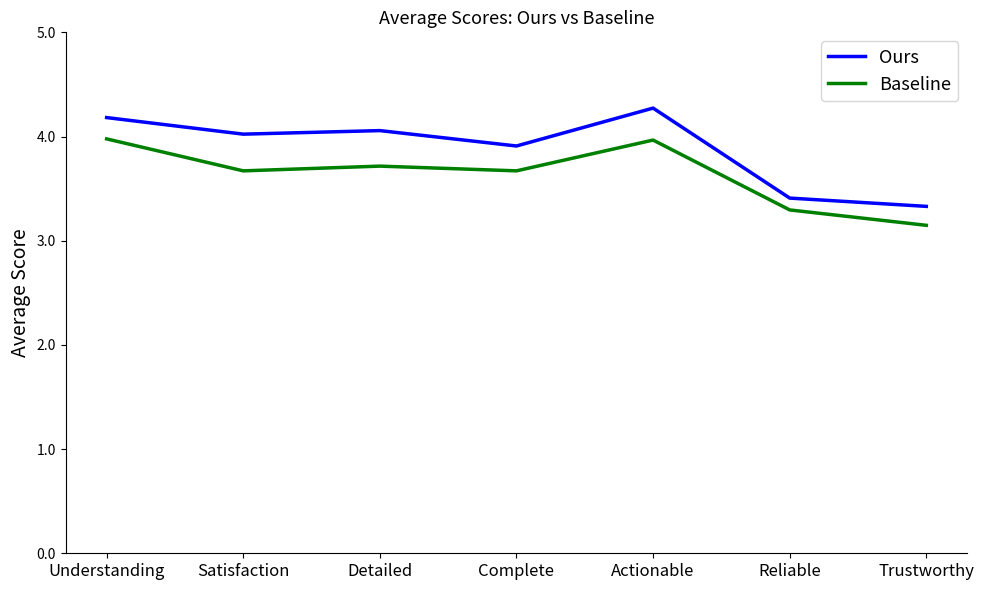

At which category does Baseline reach its first local peak?

Detailed